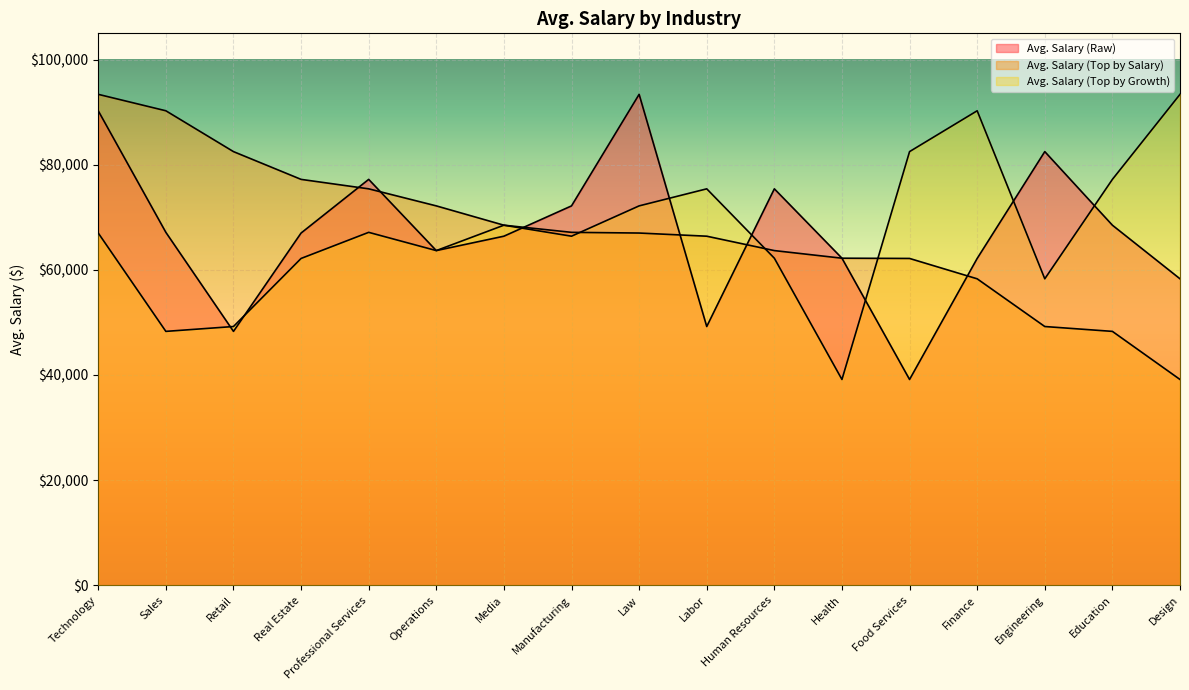

In Avg. Salary (Top by Growth), how many points are higher than both neighbors (excluding endpoints)?

4